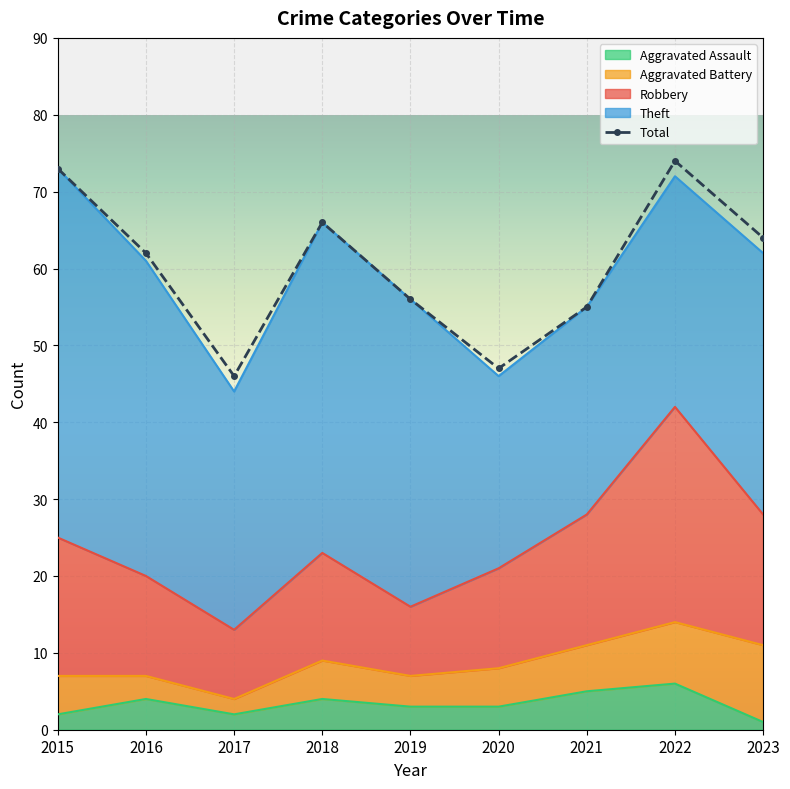

What is the minimum value for Total?

46